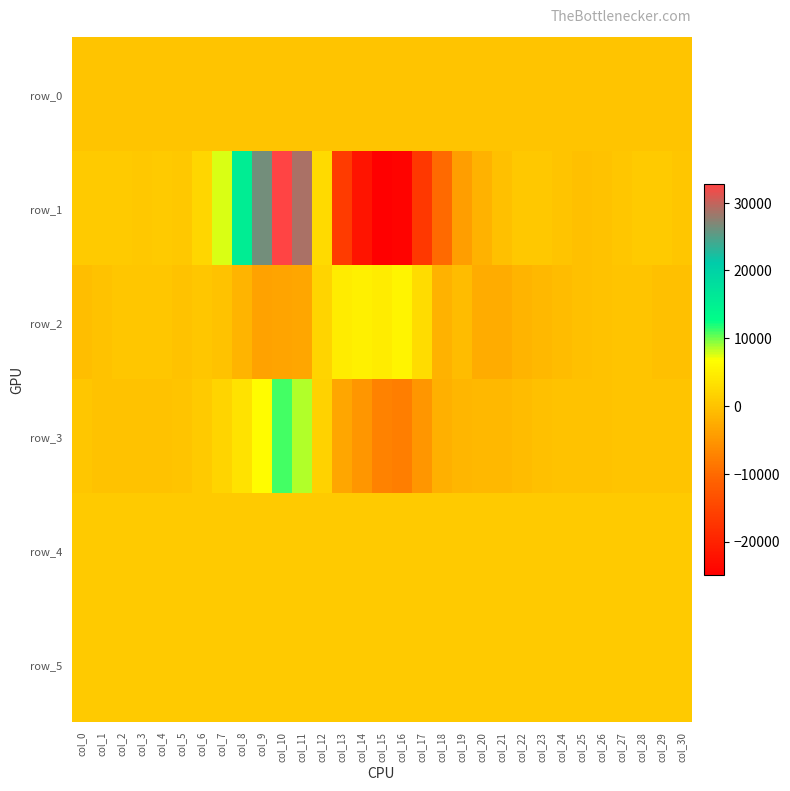

How many values in the row_2 series exceed -139?

15